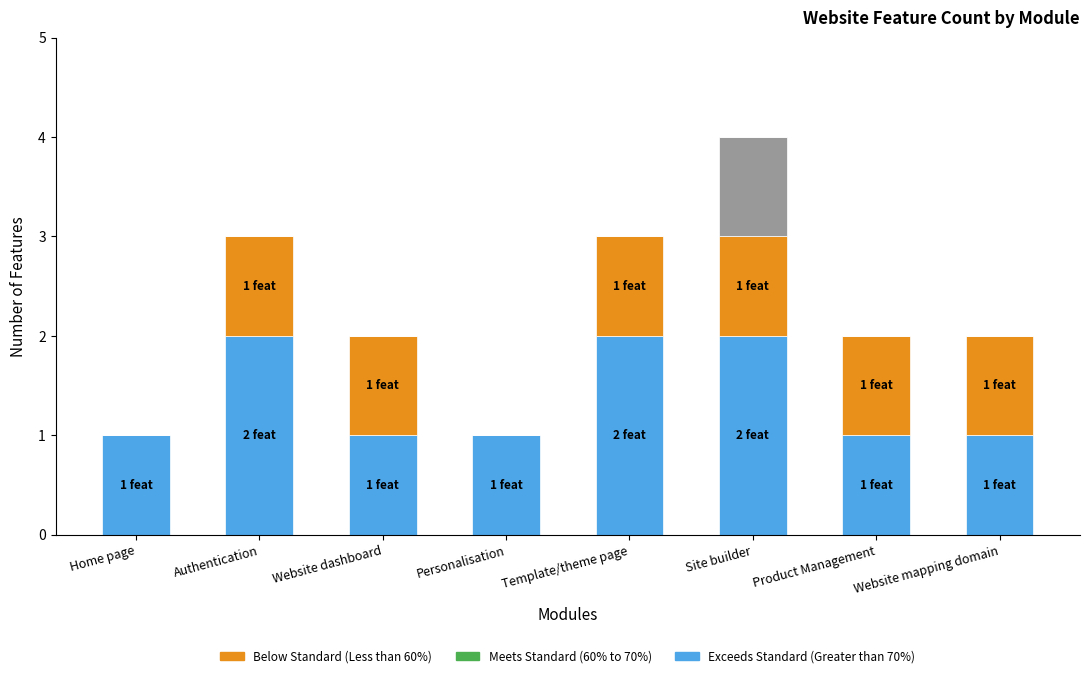

What is the total value across all series at Template/theme page?

3